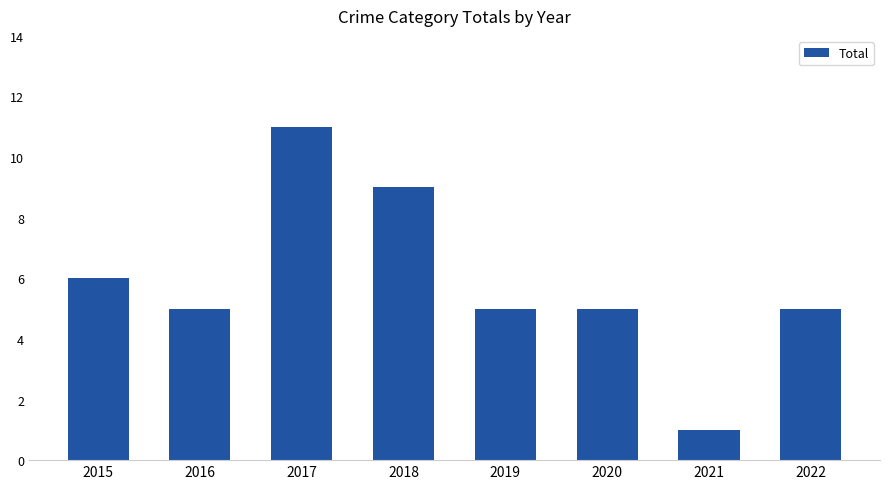

What is the ratio of the value at 2022 to the value at 2020?

1.0